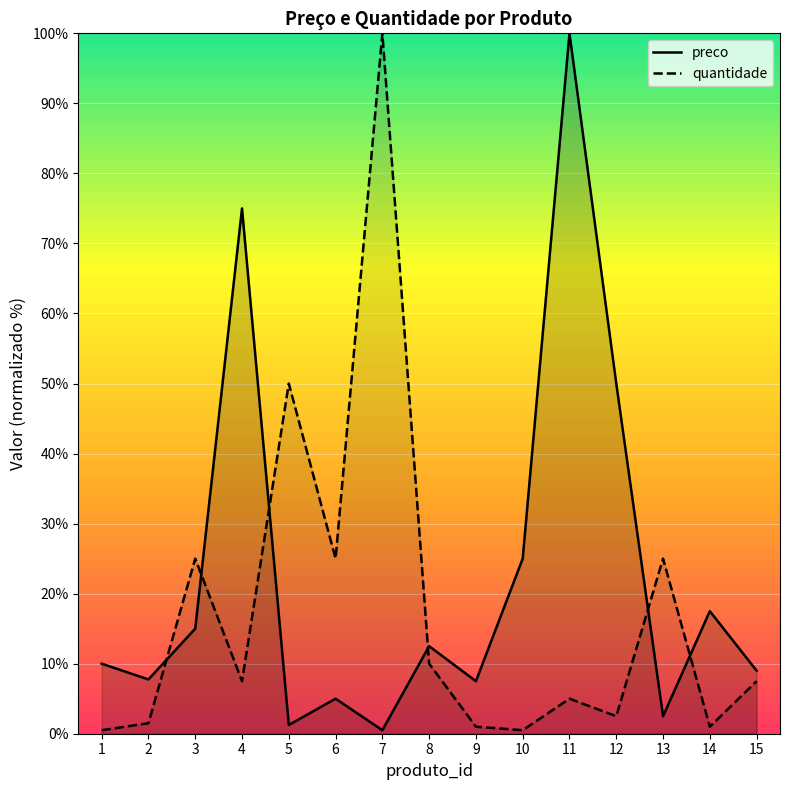

How many values in the quantidade series exceed 7?

8